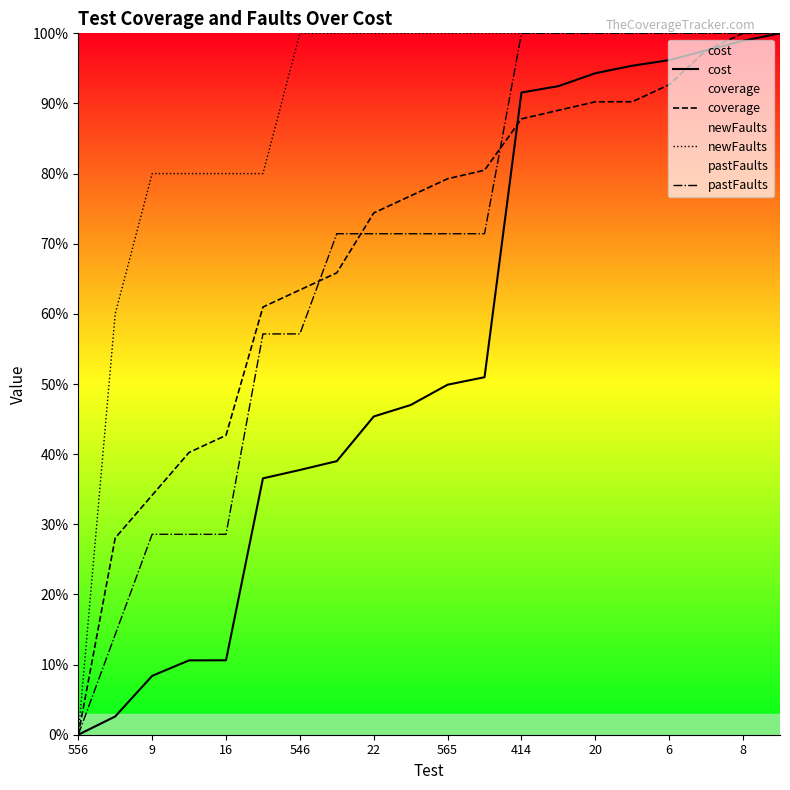

Count the number of data series in this chart.

4